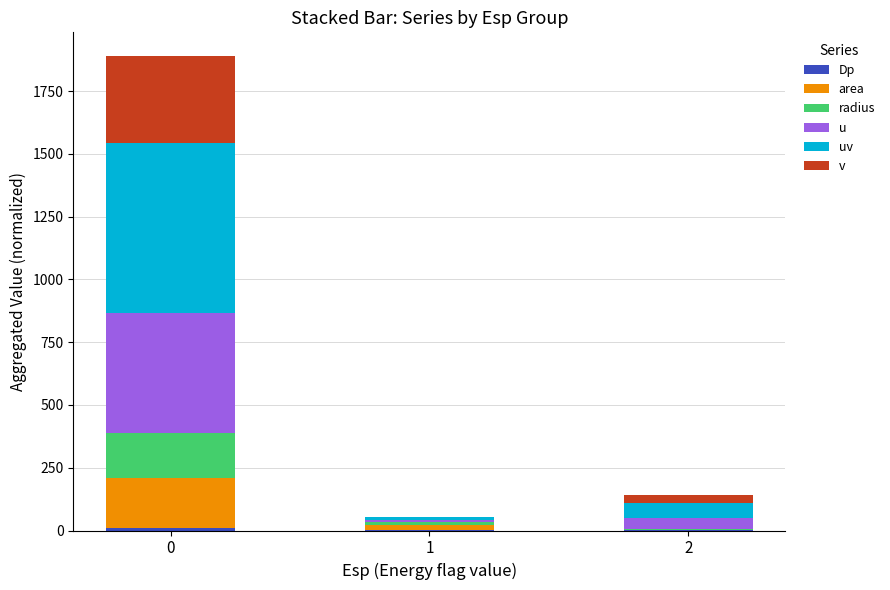

Rank the categories by Dp value from highest to lowest.

0, 2, 1